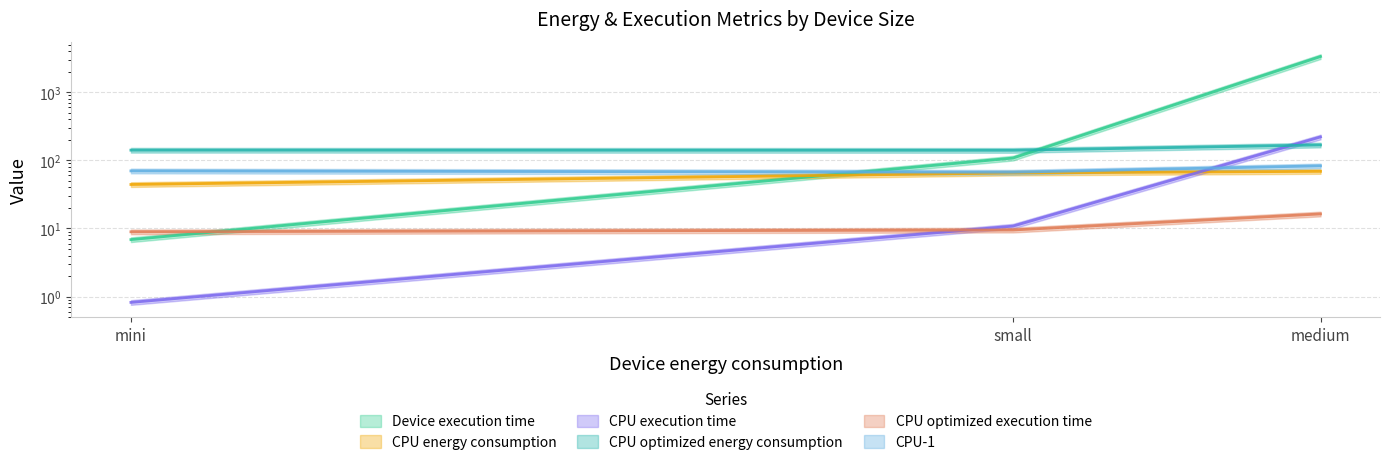

What position from the left is medium?

3